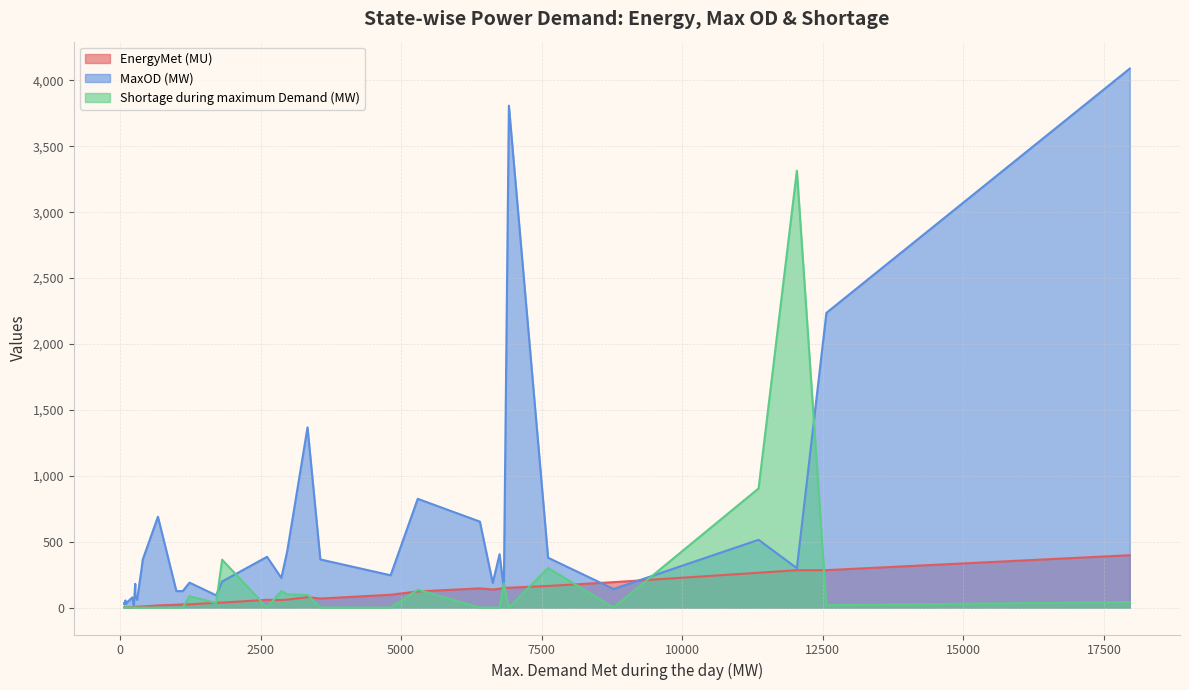

At which label does MaxOD (MW) first exceed 225?

Delhi